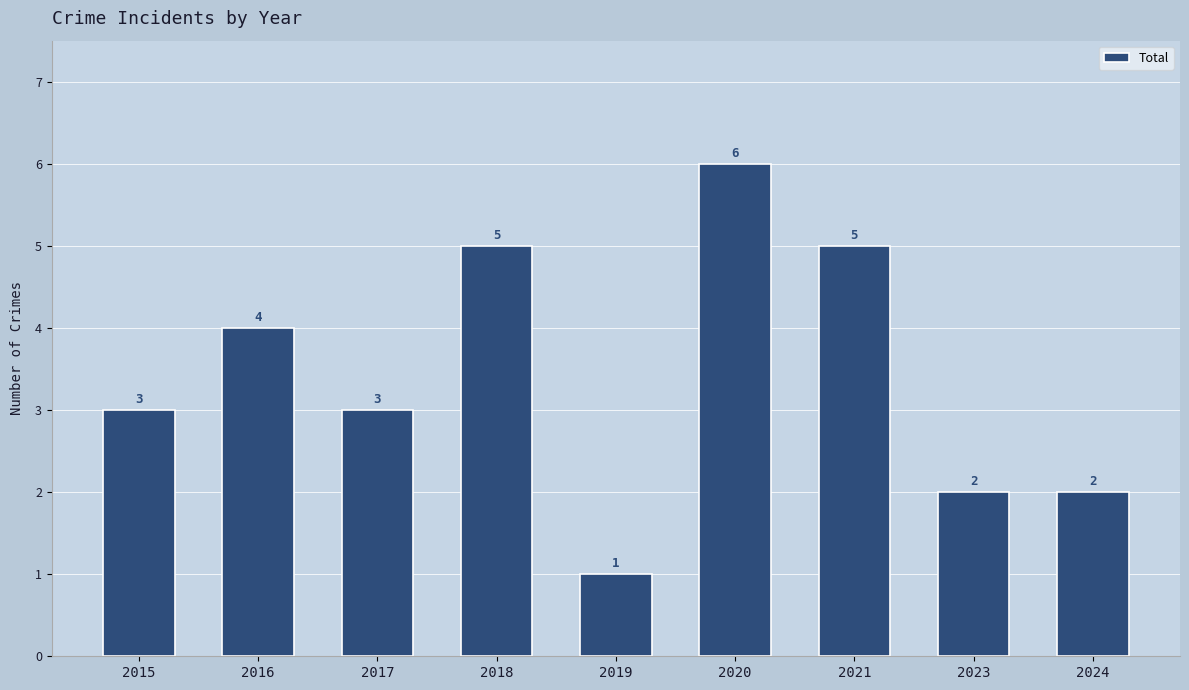

Reading right to left, transcribe all the data shown in this chart.

2	2	5	6	1	5	3	4	3